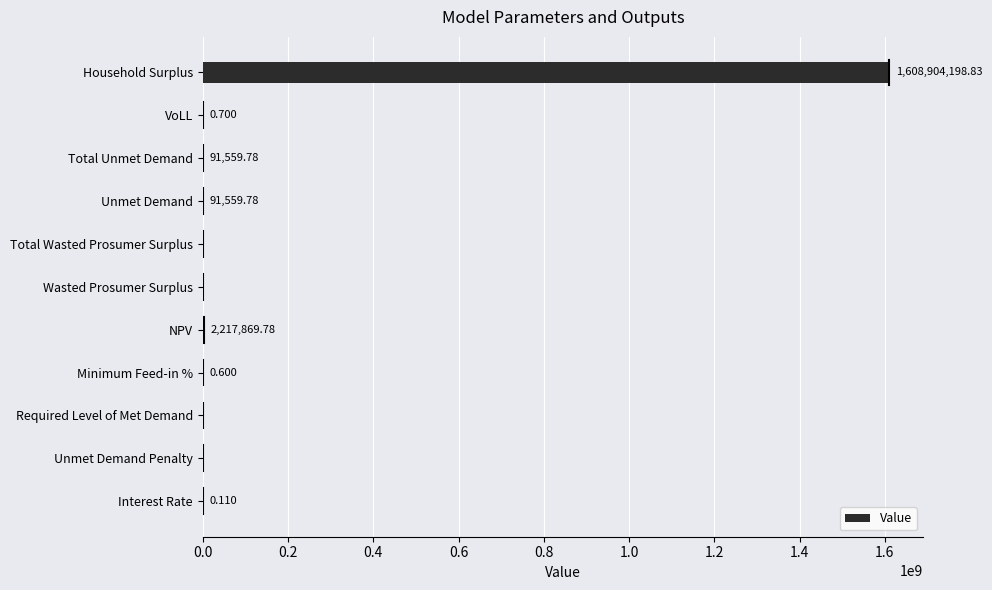

Between VoLL and Unmet Demand Penalty, which is larger?

VoLL